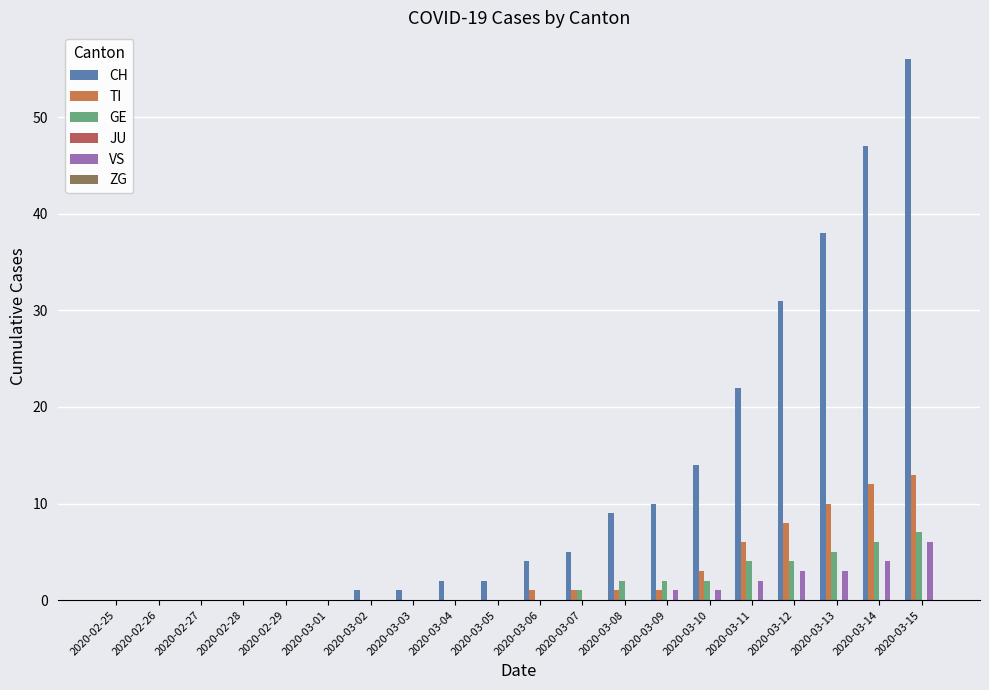

How many distinct data groups are displayed?

4